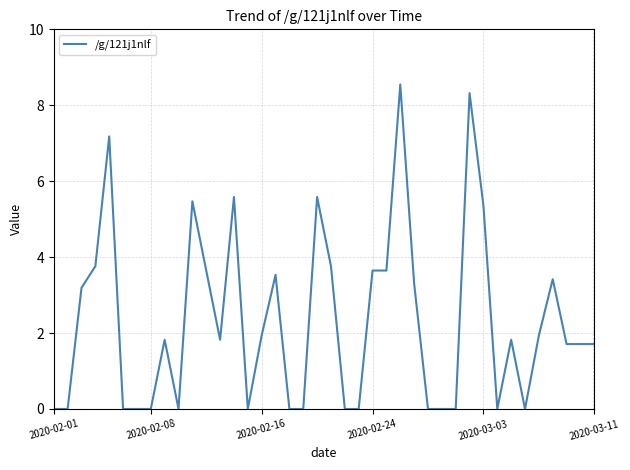

What is the difference between the maximum and minimum values?

8.5